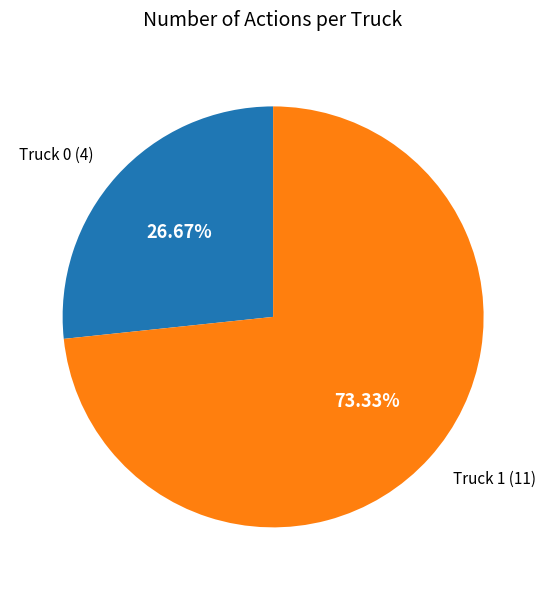

To the nearest percent, what percentage of the pie is Truck 1?

73%